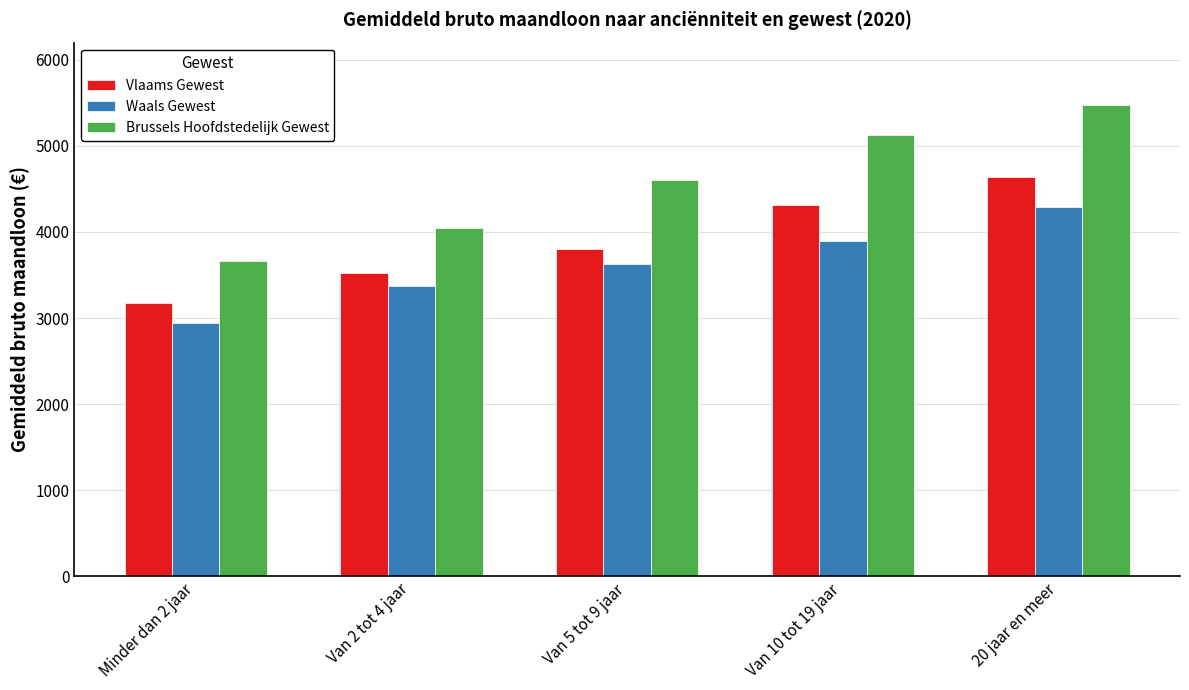

What is the spread (max minus min) of values at Van 10 tot 19 jaar?

1224